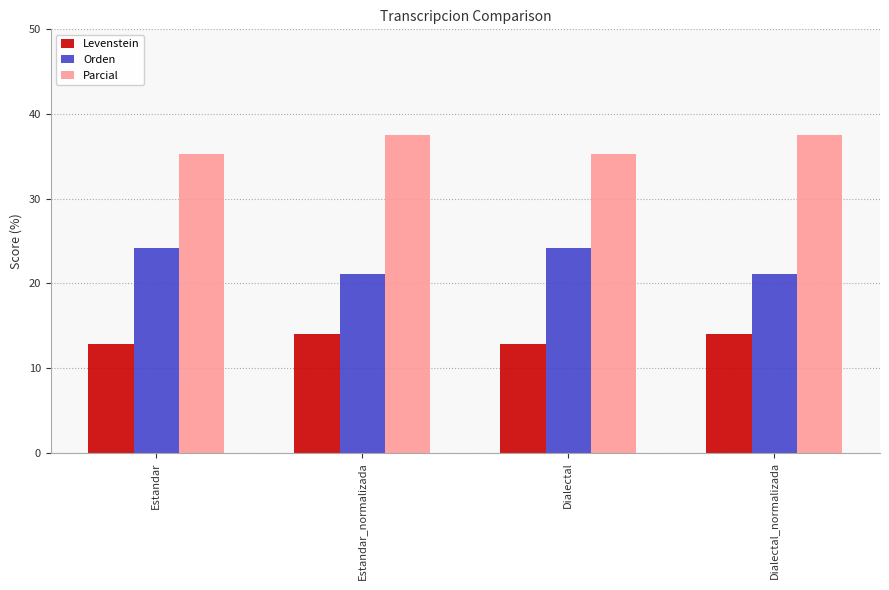

Is the value of Orden at Dialectal greater than the value of Levenstein at Estandar_normalizada?

Yes